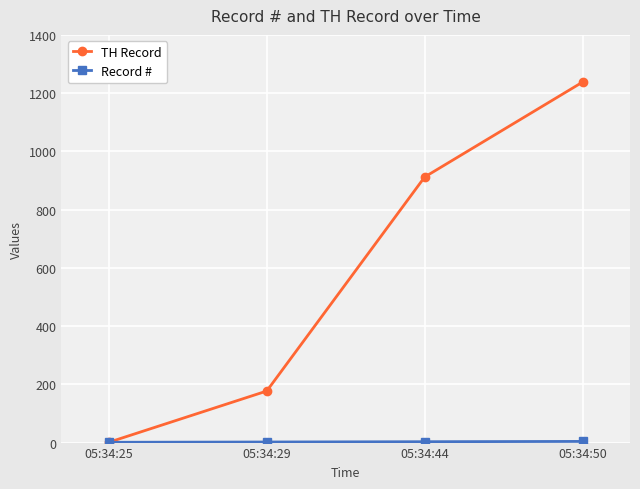

What is the average value of the TH Record series?

582